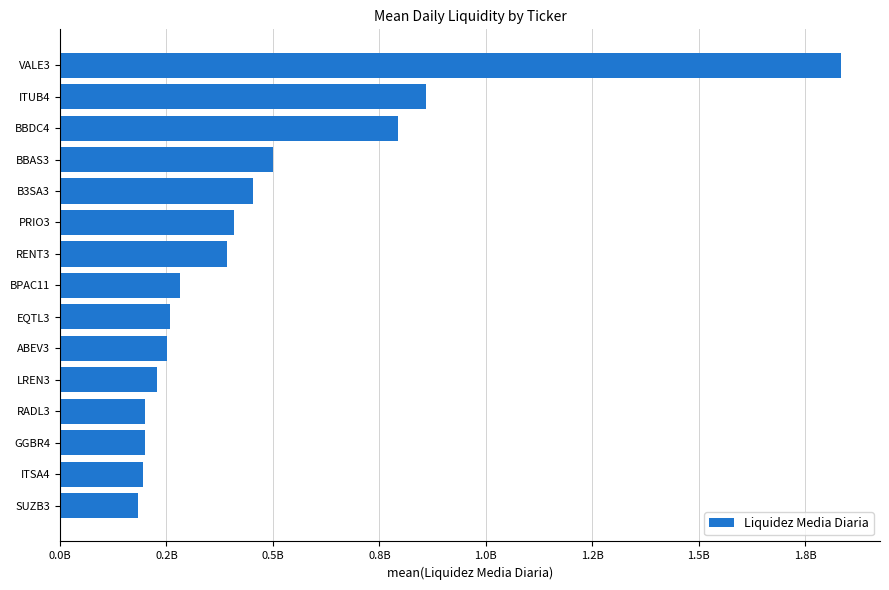

Are the bars grouped side by side (vs. stacked)?

No